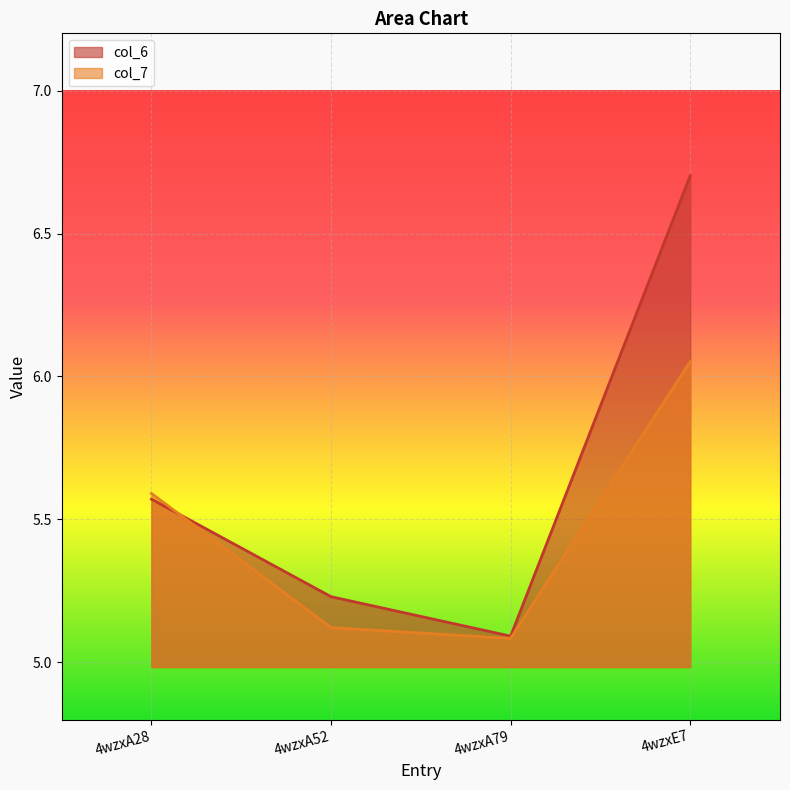

At how many categories does at least one series exceed 6?

1